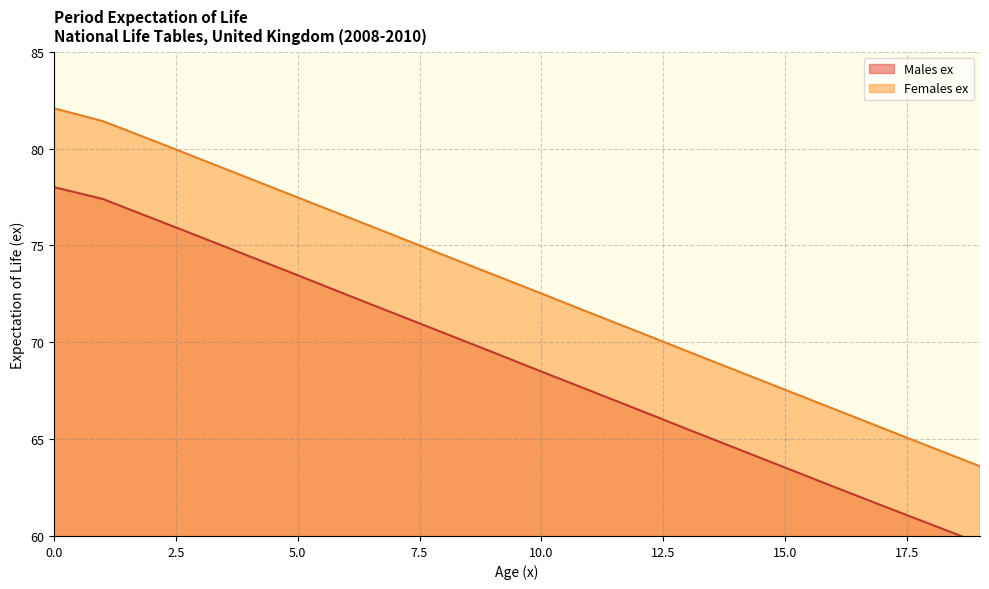

Does the chart display data point markers on the line(s)?

No